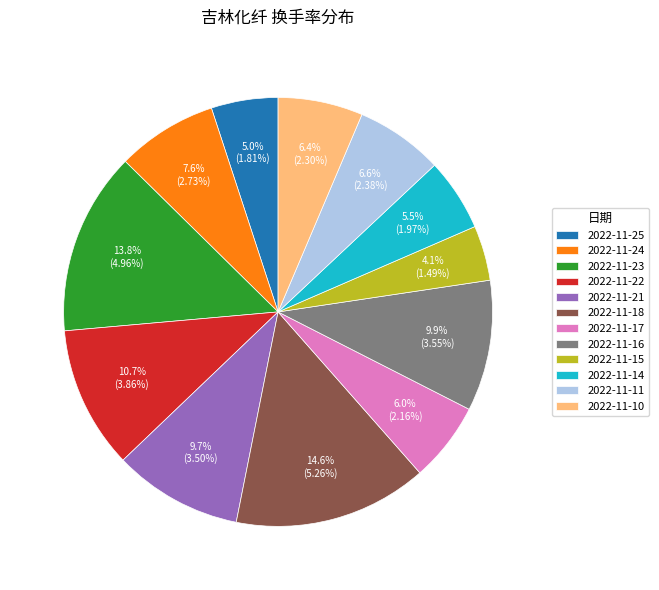

Which category has the biggest portion of the pie?

2022-11-18